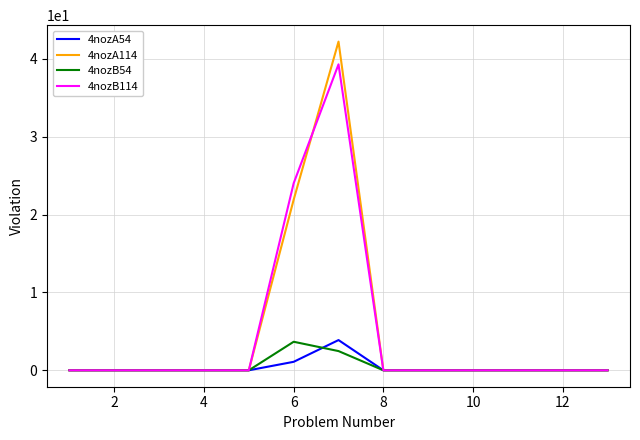

Which series has the widest spread of values?

4nozA114